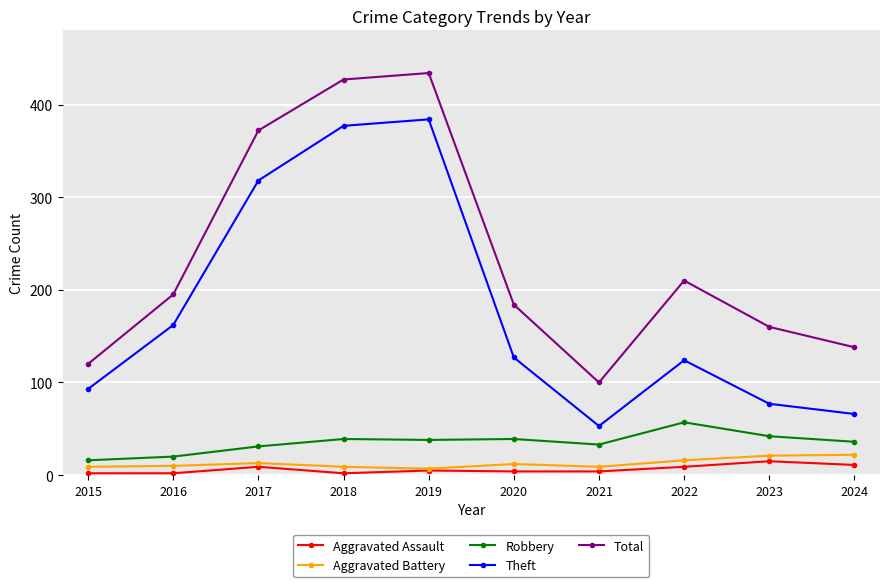

Which series has the largest total across all categories?

Total